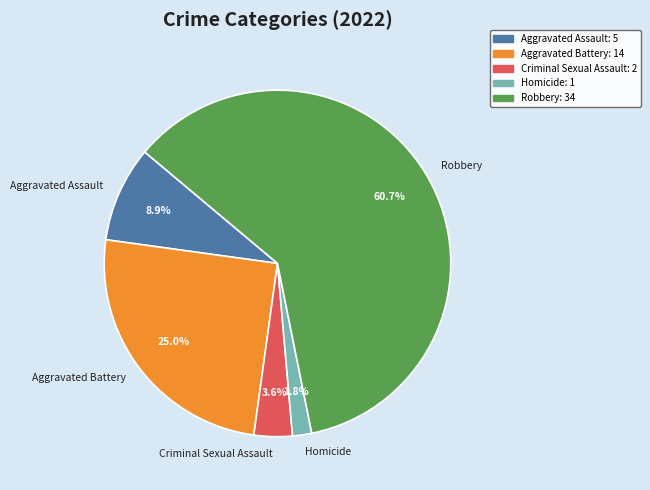

Is it true that Aggravated Battery is 25% of the pie?

True